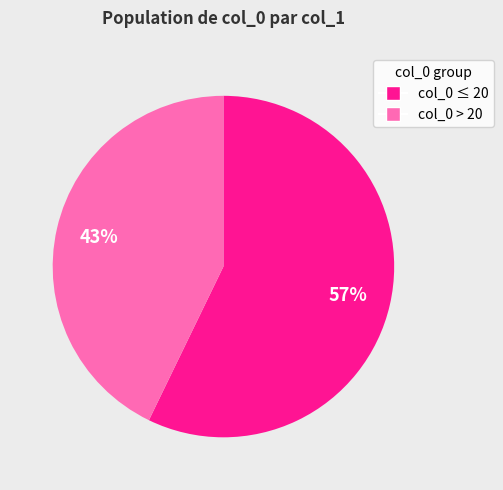

Is there a majority slice in this chart?

Yes